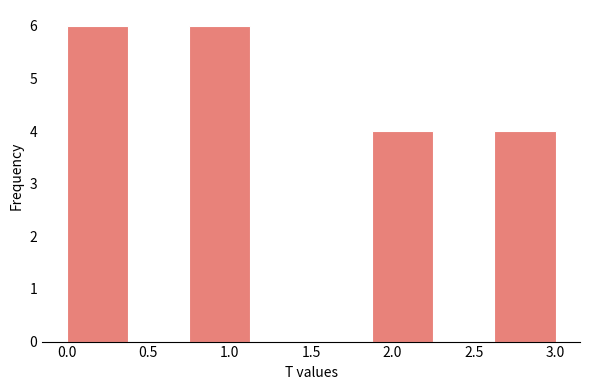

Reading left to right, list every bar in this chart as the range it spans on the x-axis followed by its height. Neither the bar edges nor the heights are printed on the chart, so give them approximately, as read against the axes.

0.000 to 0.375: 6
0.375 to 0.750: 0
0.750 to 1.125: 6
1.125 to 1.500: 0
1.500 to 1.875: 0
1.875 to 2.250: 4
2.250 to 2.625: 0
2.625 to 3.000: 4